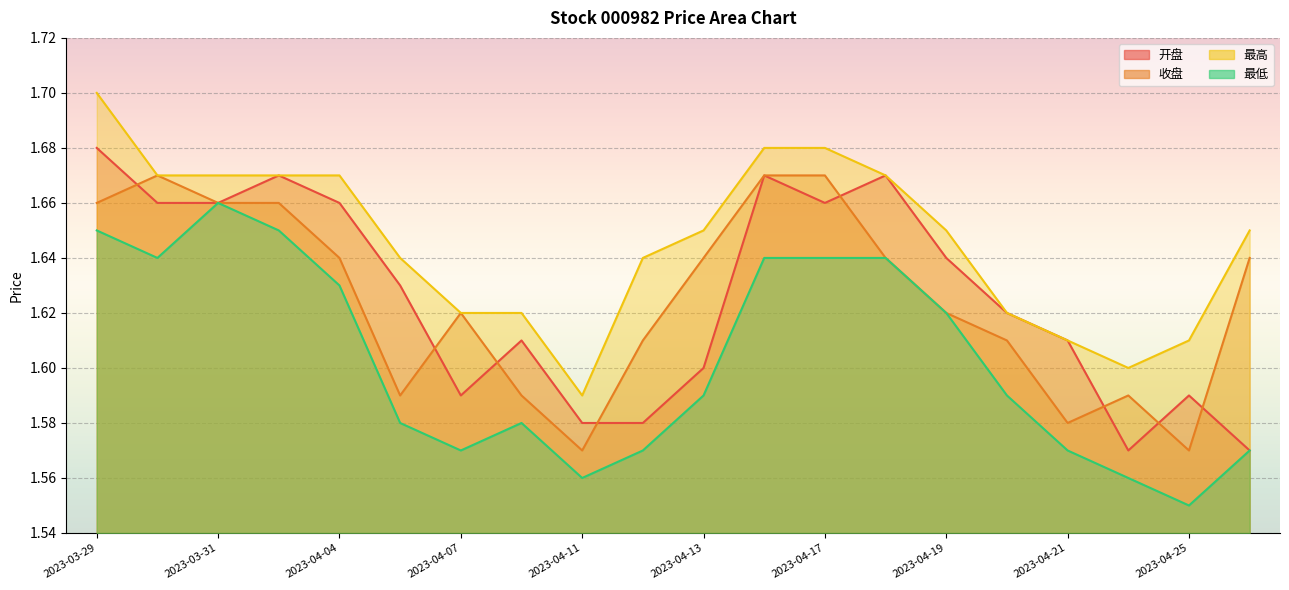

Where is 开盘 nearest to the value 1?

2023-04-24